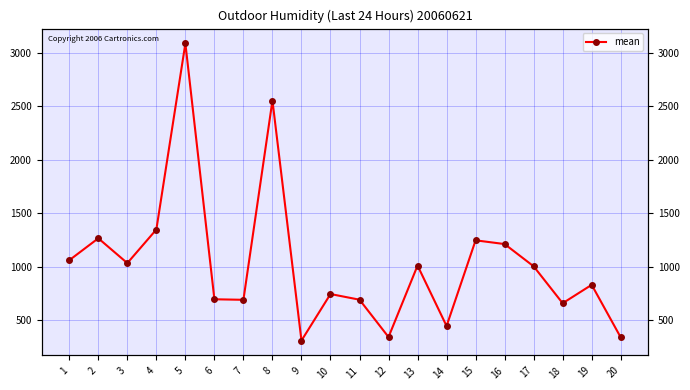

What is the difference between the values at 20 and 7?

351